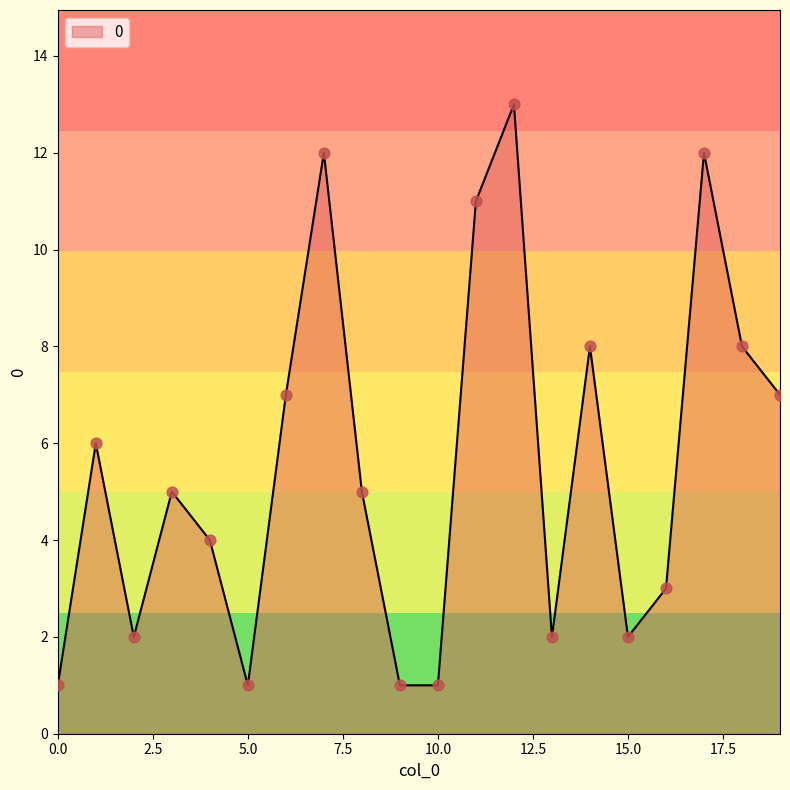

What is the difference between the maximum and minimum values?

12